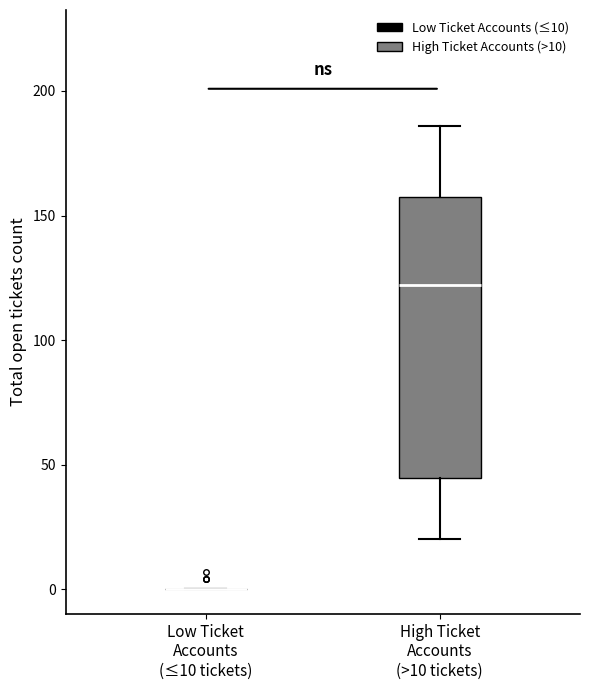

Reading left to right, read every box against the y-axis: the position of its median line, the range the box covers, and the ends of its whiskers. The values are not printed on the chart, so give them approximately, as read against the axis.

Low Ticket Accounts (≤10 tickets): box collapsed to a line at 0, whiskers 0 to 0
High Ticket Accounts (>10 tickets): median 120, box 45 to 160, whiskers 20 to 185